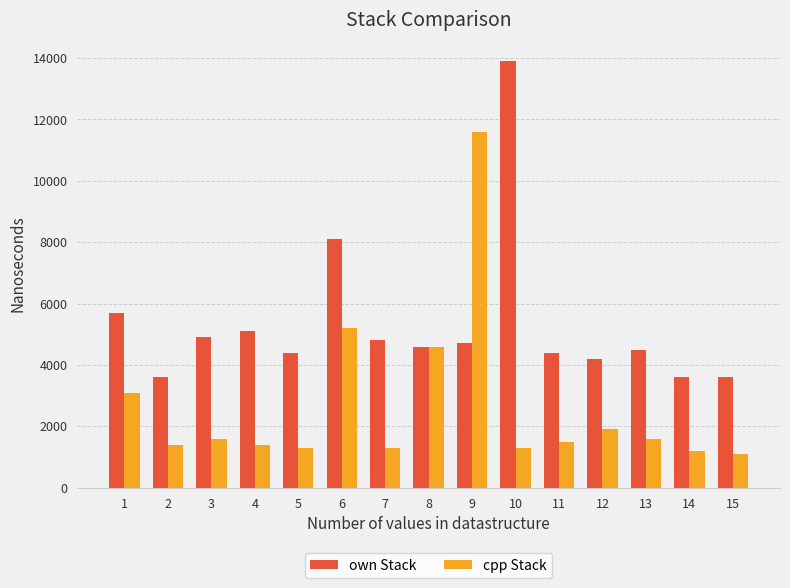

How many bars are there in each group?

2